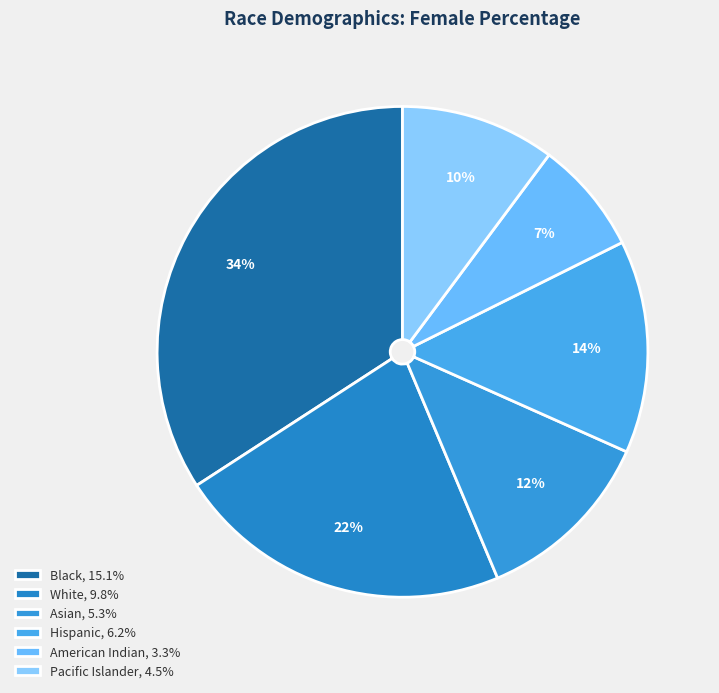

To the nearest percent, what is the difference between the largest and smallest slice percentages?

27%